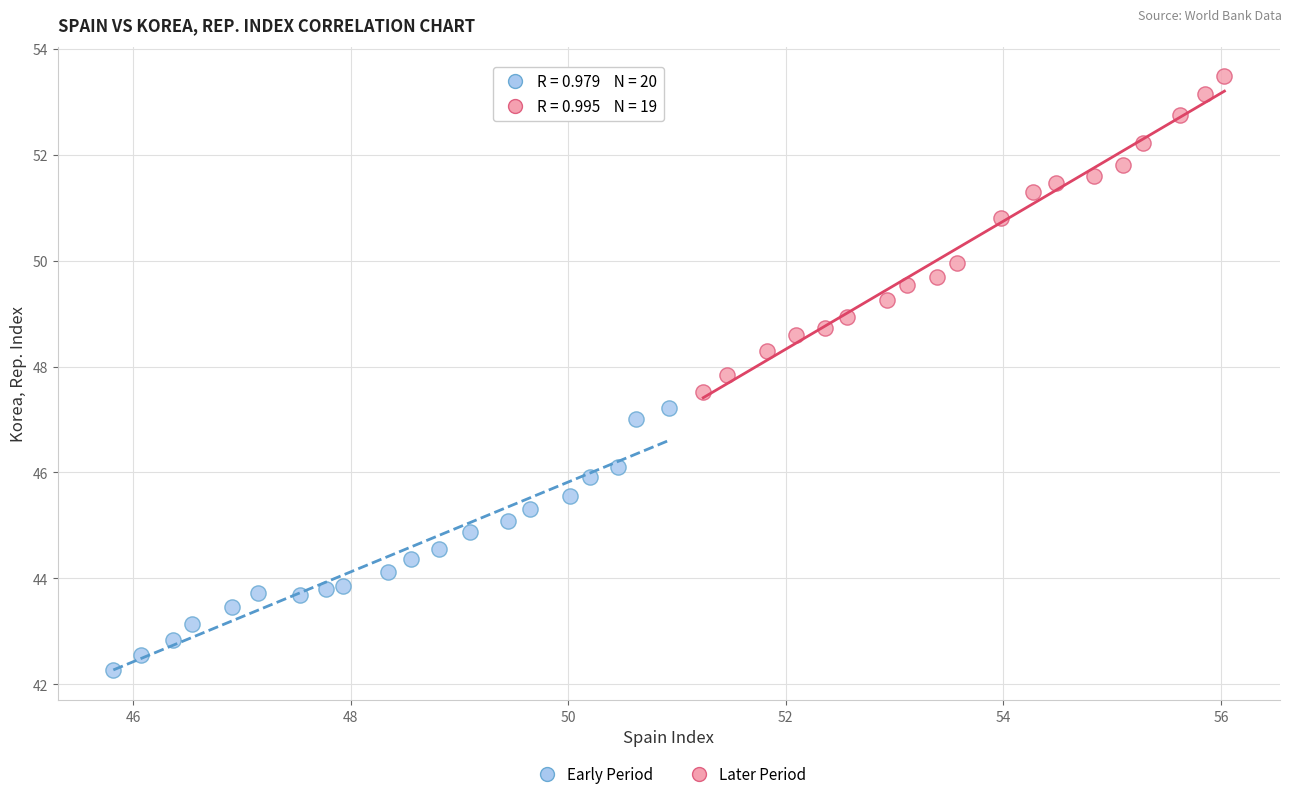

Which series reaches the maximum Y coordinate?

Later Period